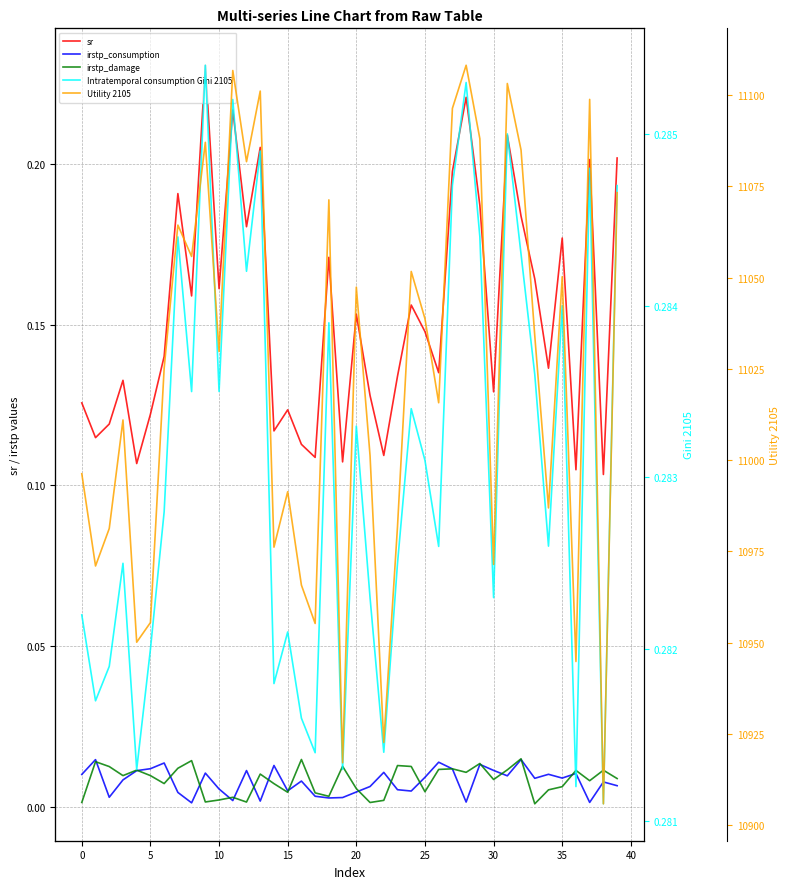

What is the total value across all series at 15?

10950.5